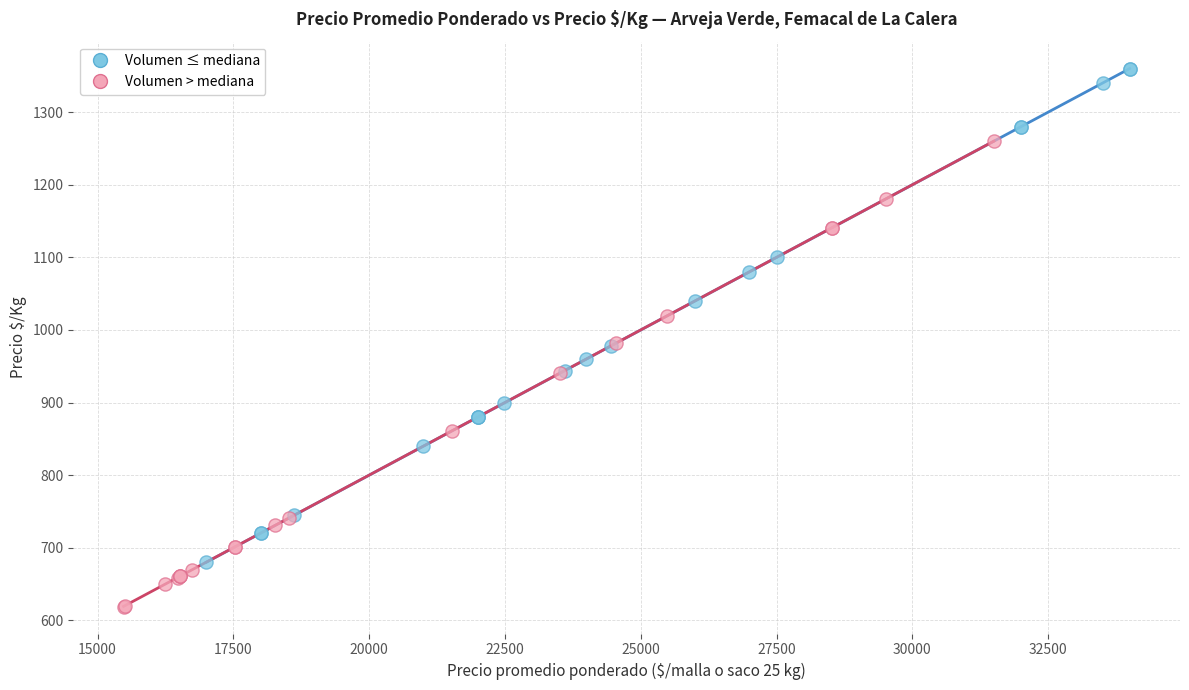

Which series contains the lowest Y value?

Volumen > mediana